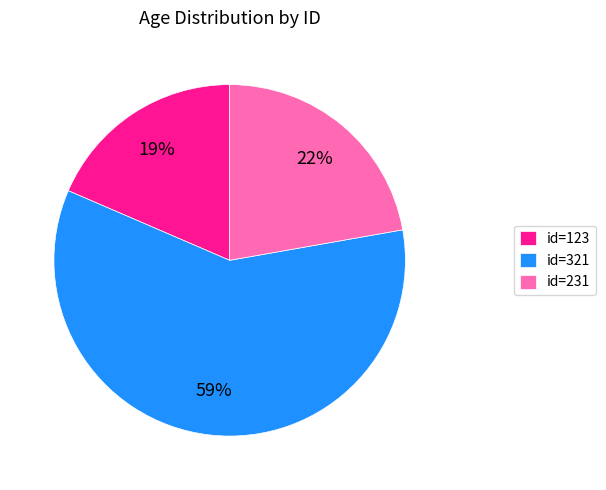

Count the number of slices in the pie.

3